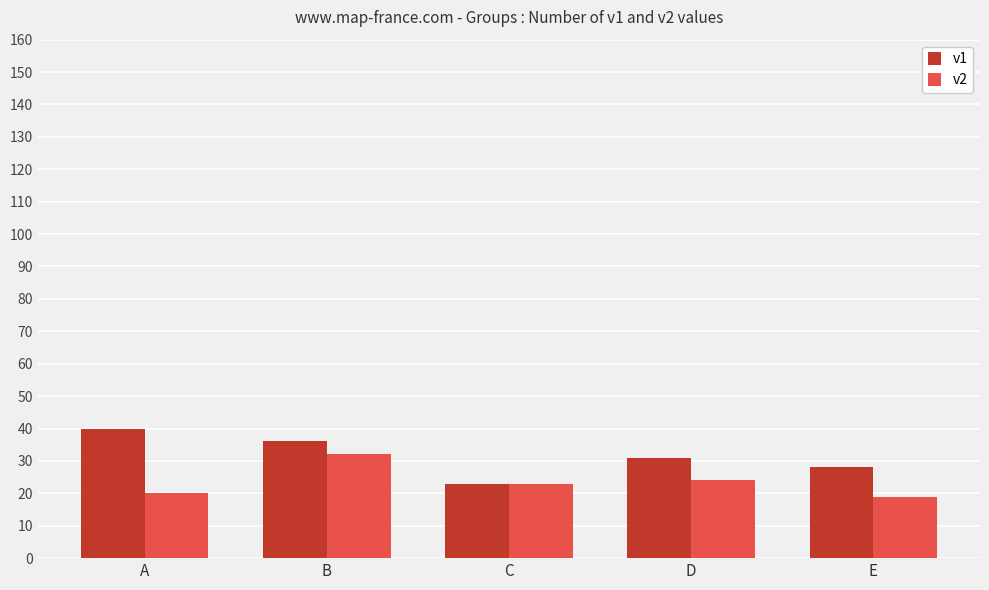

What is the difference between the v1 values at B and D?

5